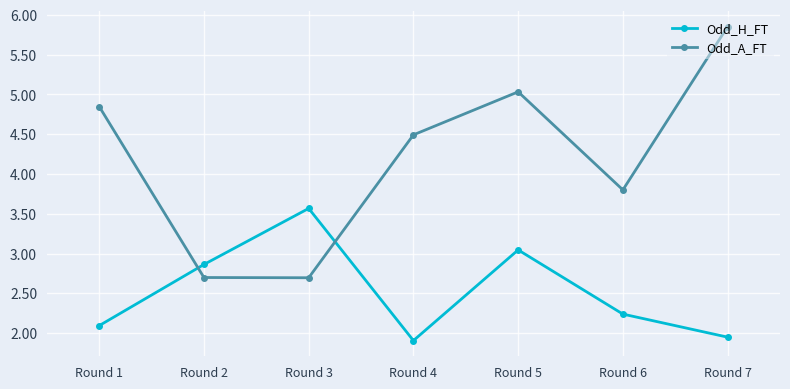

The Odd_A_FT series shows 4.0 at Round 2. True or false?

False